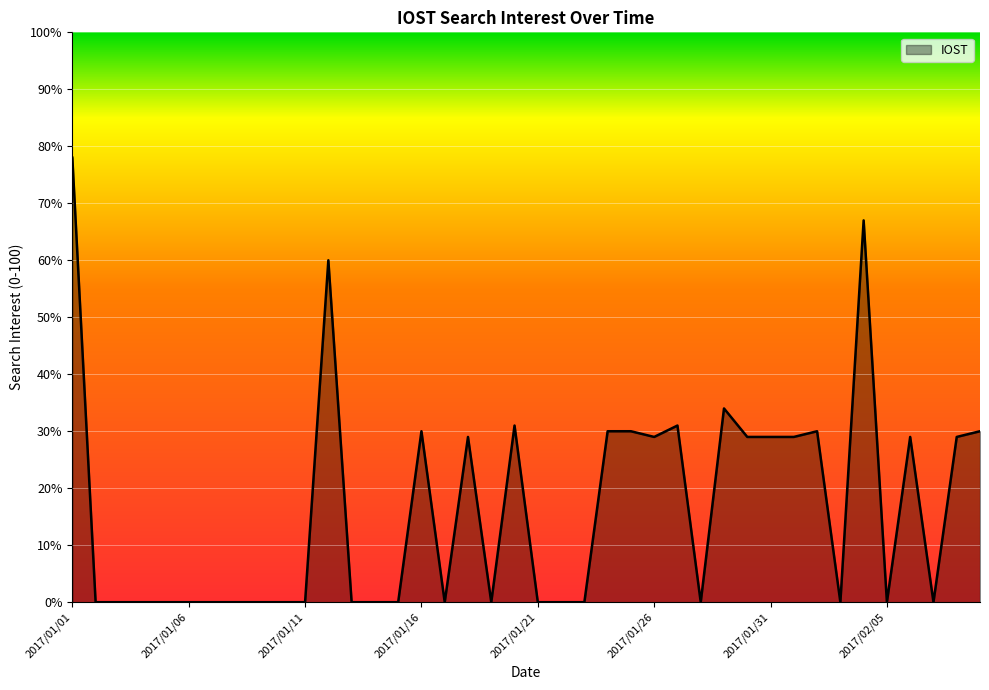

What is the maximum value shown in the chart?

78